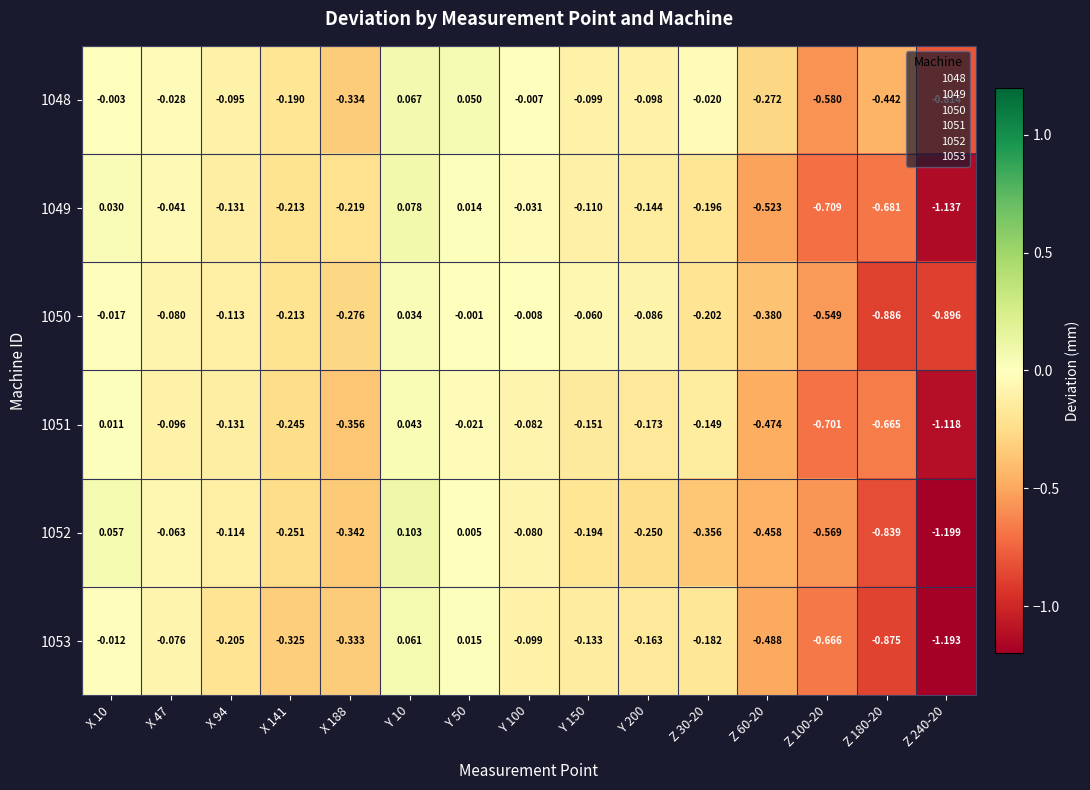

At how many categories does at least one series exceed 0?

3